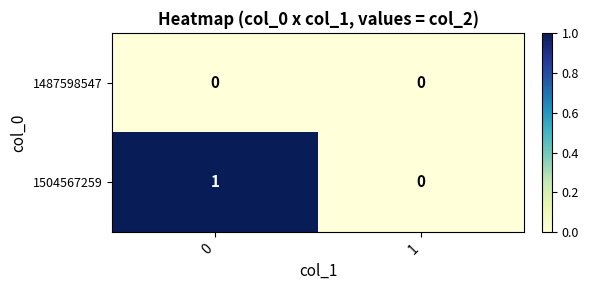

Reading left to right, list all the values displayed in this chart.

1487598547: 0=0	1=0
1504567259: 0=1	1=0